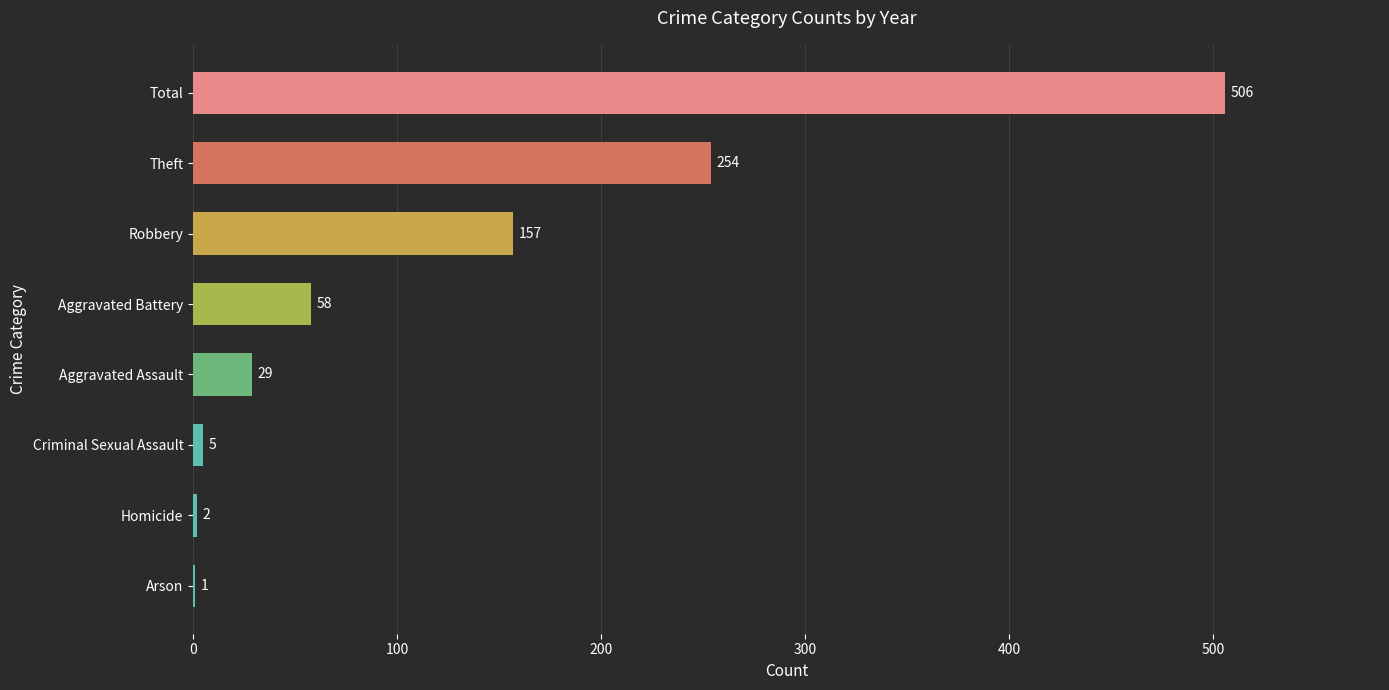

Count the number of categories in the chart.

8